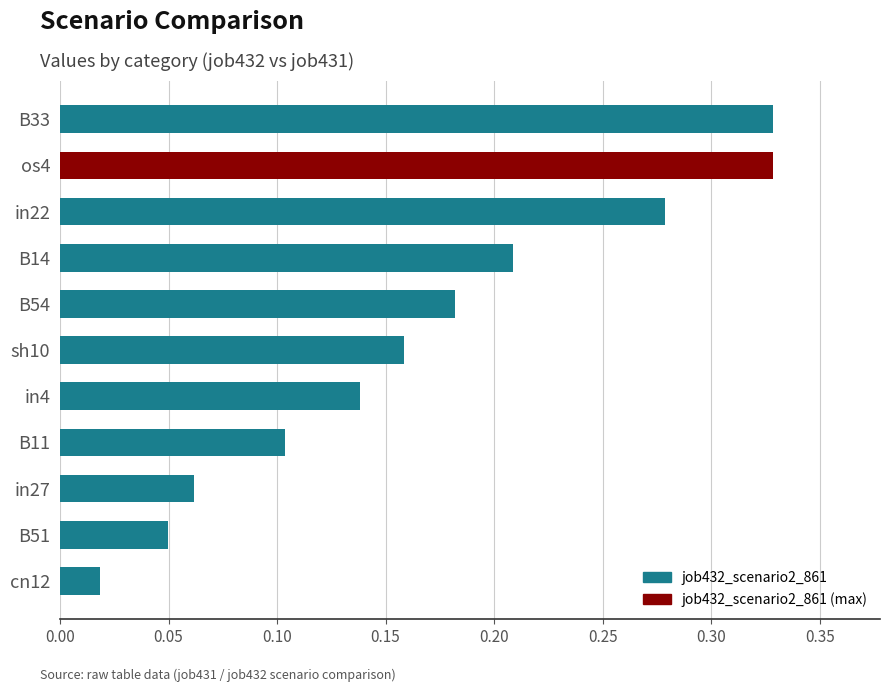

What is the sum of the values at os4 and sh10?

0.5